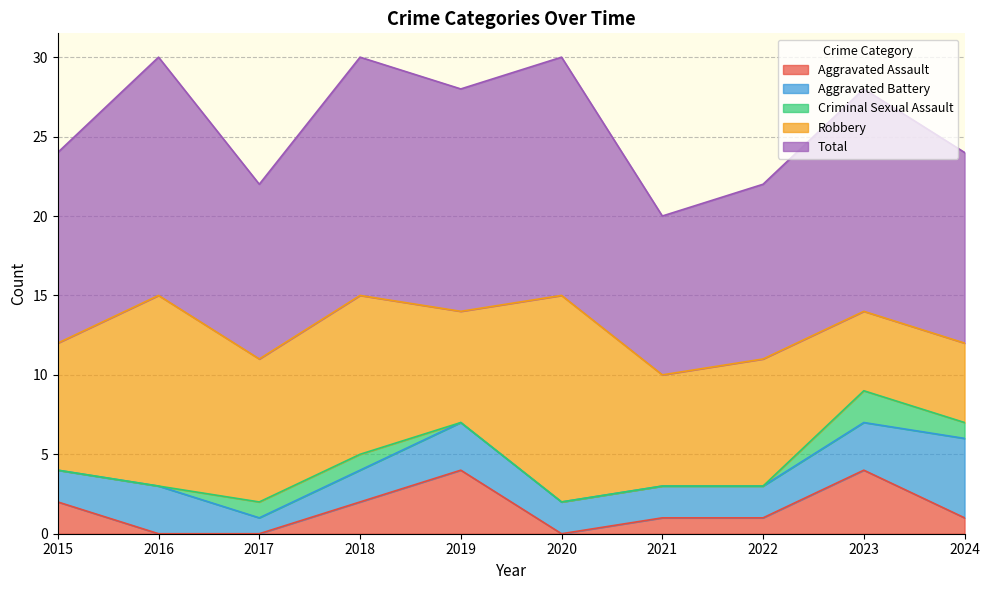

Rank the series by their maximum value, from highest to lowest.

Total, Robbery, Aggravated Battery, Aggravated Assault, Criminal Sexual Assault